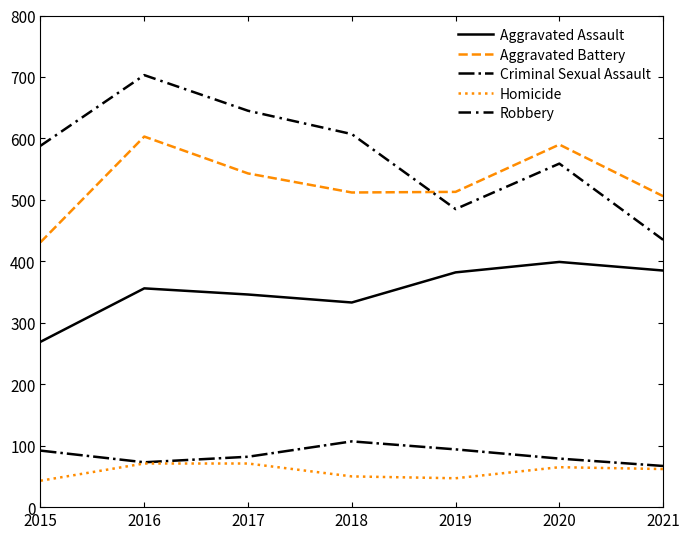

Count the number of categories in the chart.

7